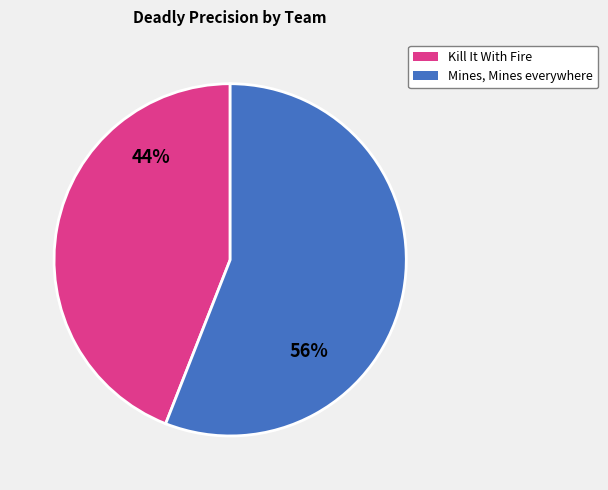

How many slices are in this pie chart?

2